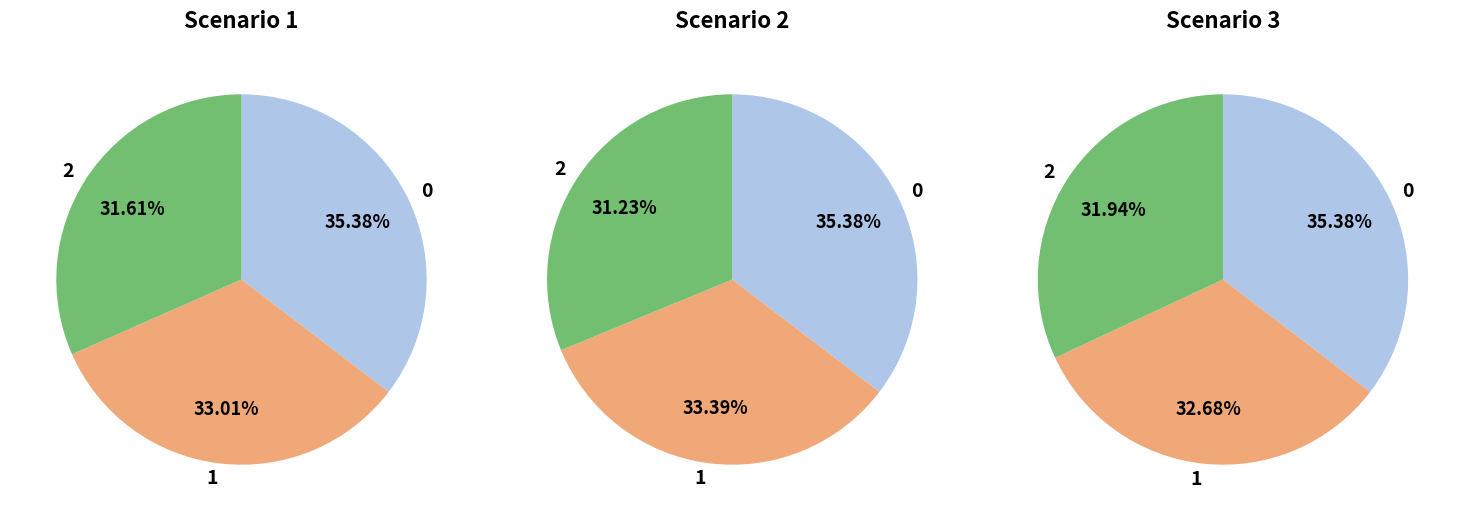

Is 1 the majority of the pie?

No